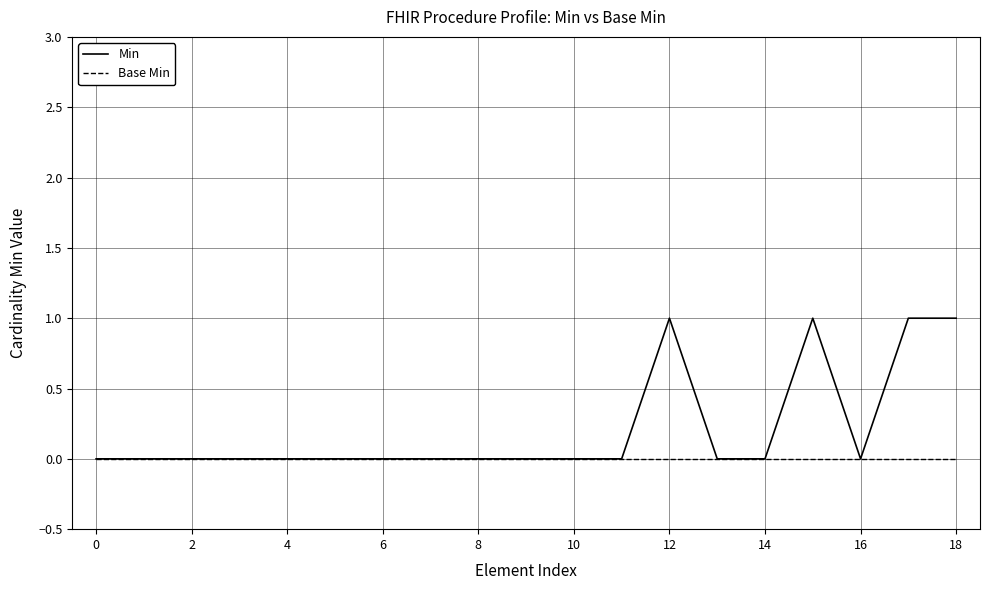

List the series in order of their overall mean, lowest first.

Base Min, Min